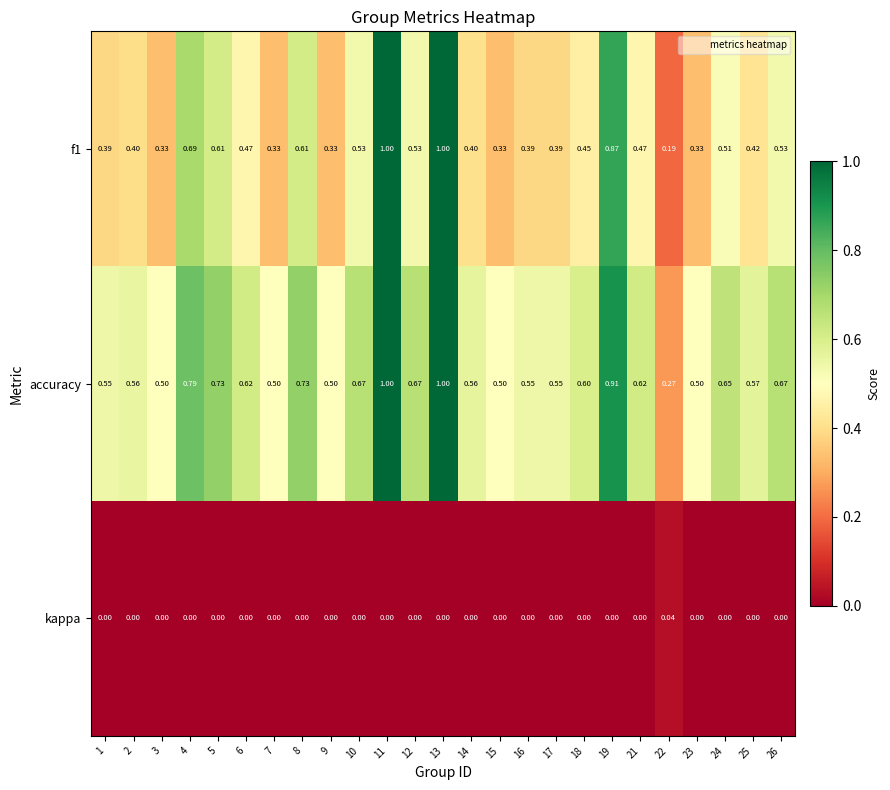

List the series in order of their overall mean, lowest first.

kappa, f1, accuracy